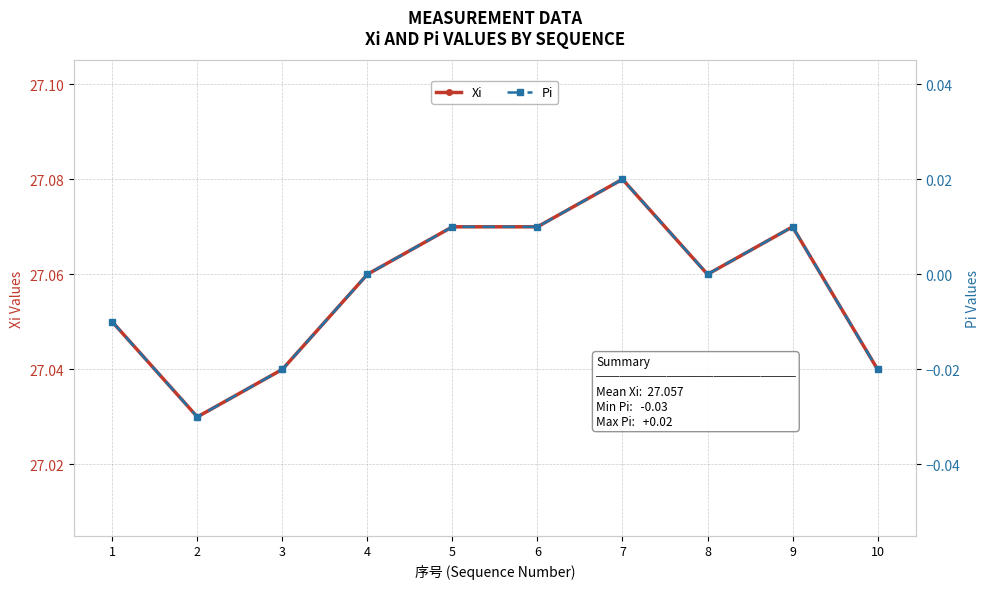

Is the value of Pi at 5 greater than the value of Xi at 5?

No